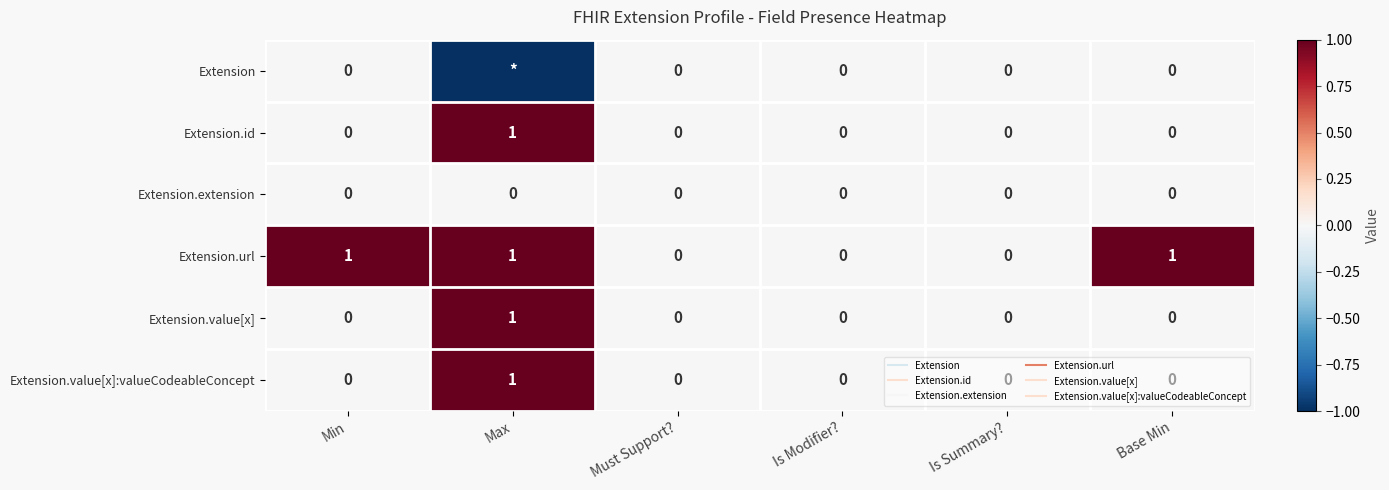

Which series has the largest total across all categories?

Extension.url